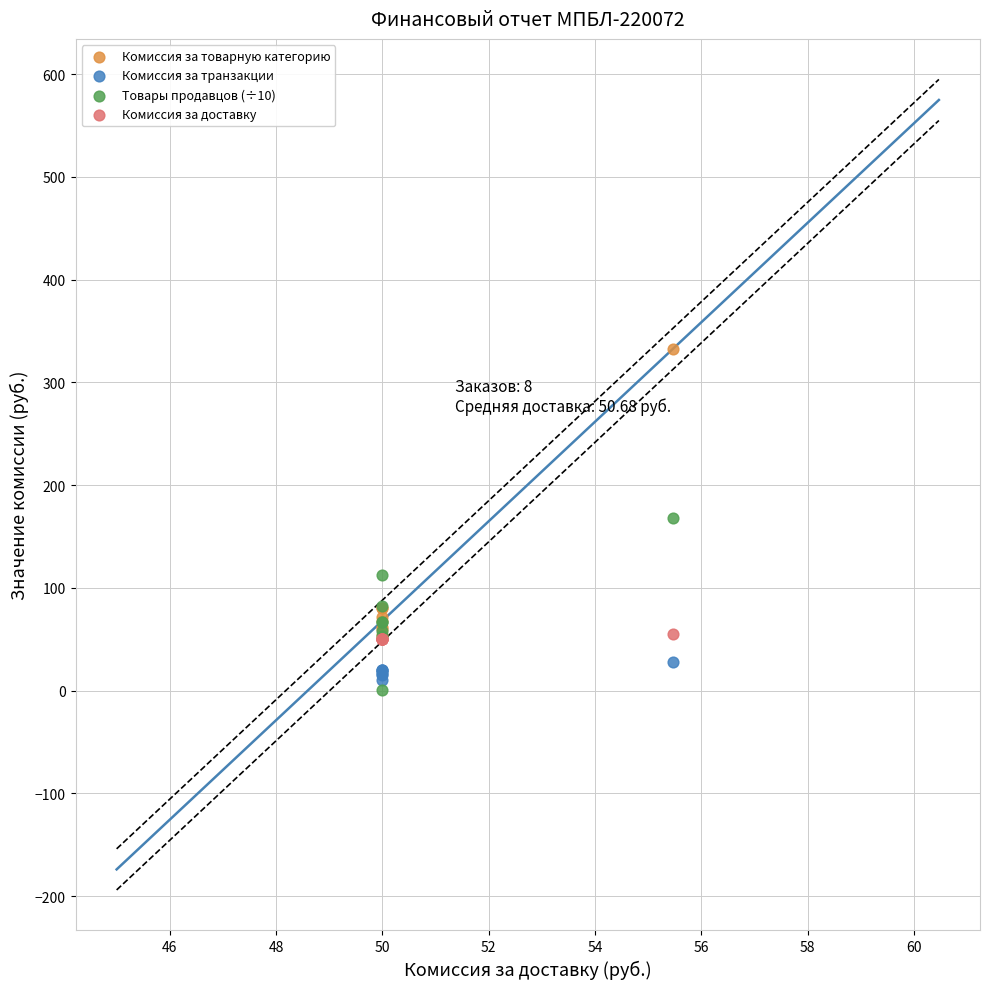

What are all the series names shown in the legend?

Комиссия за товарную категорию, Комиссия за транзакции, Товары продавцов (÷10), Комиссия за доставку